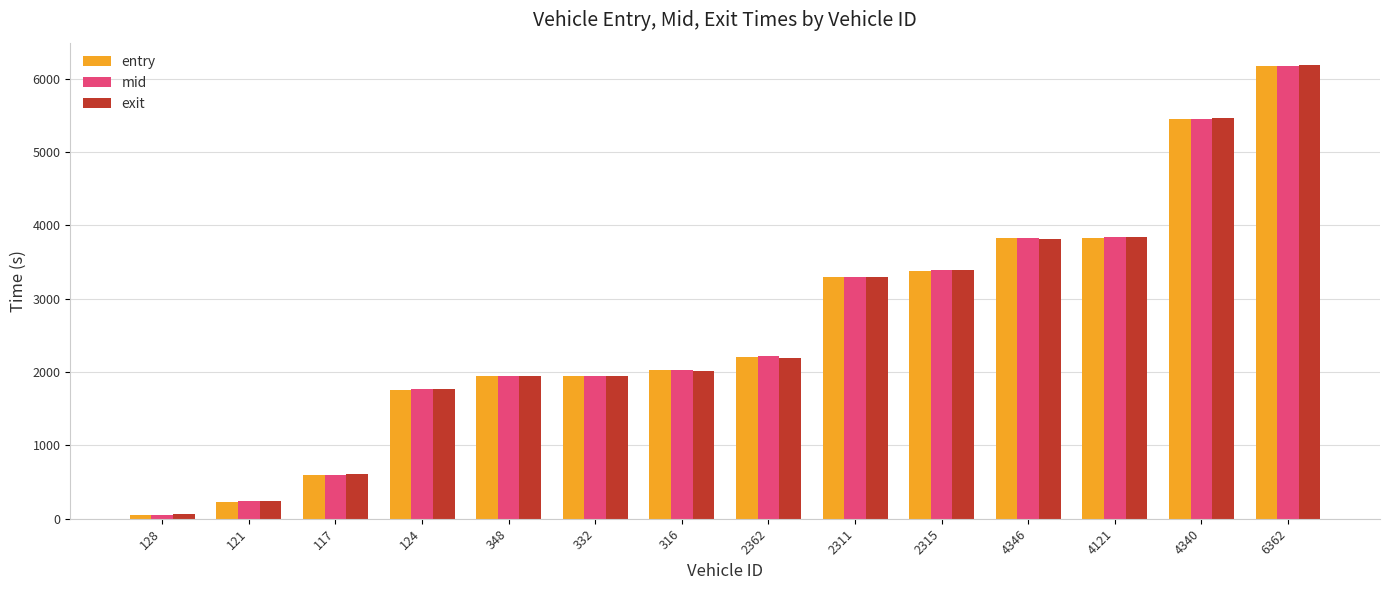

Which series has the widest spread of values?

exit